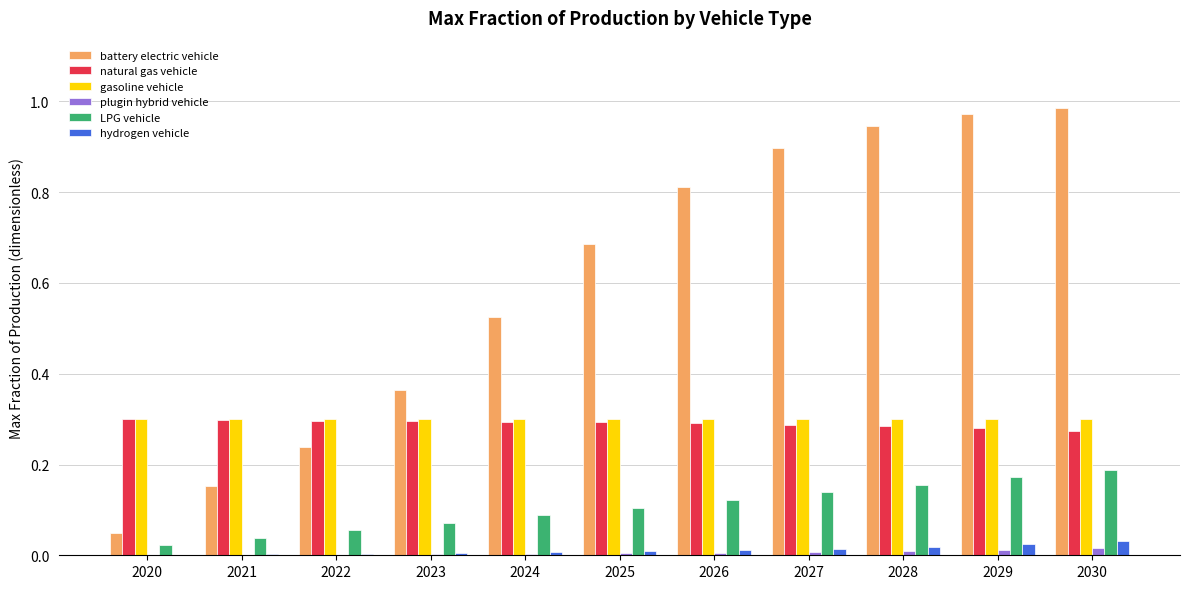

Which series has the largest total across all categories?

battery electric vehicle